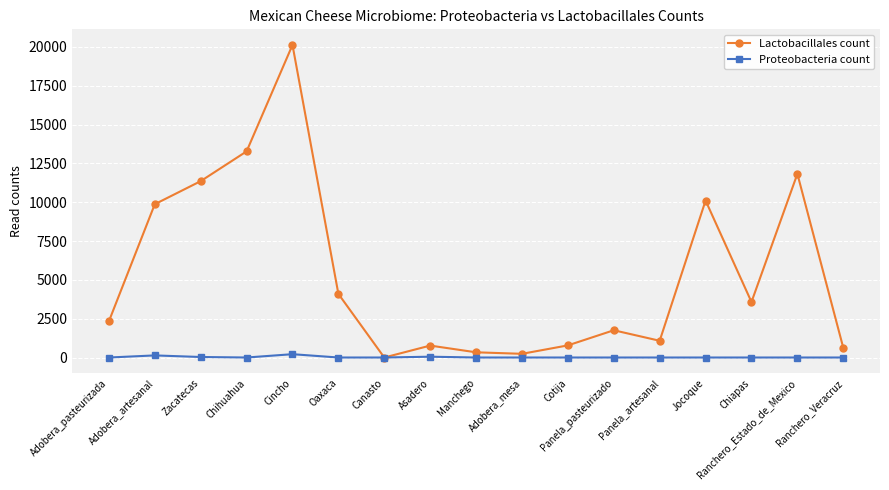

What is the maximum value for Lactobacillales count?

20127